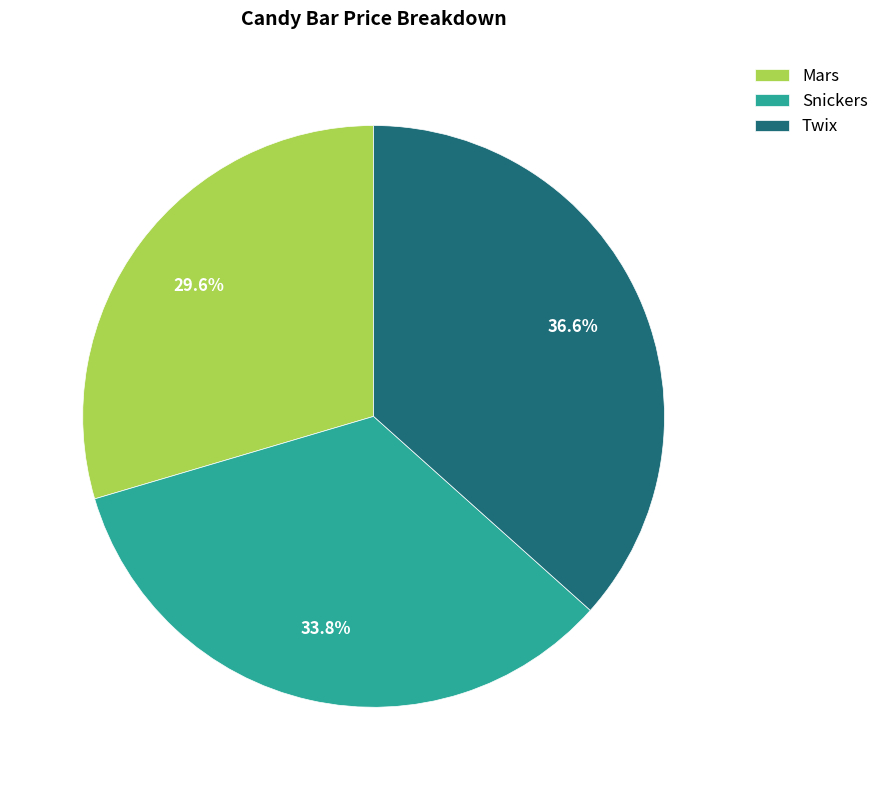

Rank the categories by value from lowest to highest.

Mars, Snickers, Twix